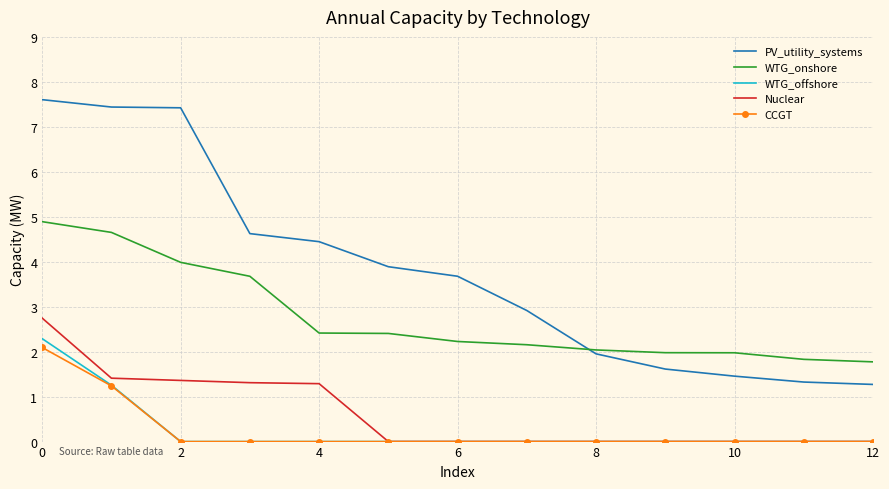

True or false: Nuclear and WTG_onshore cross at least once.

False